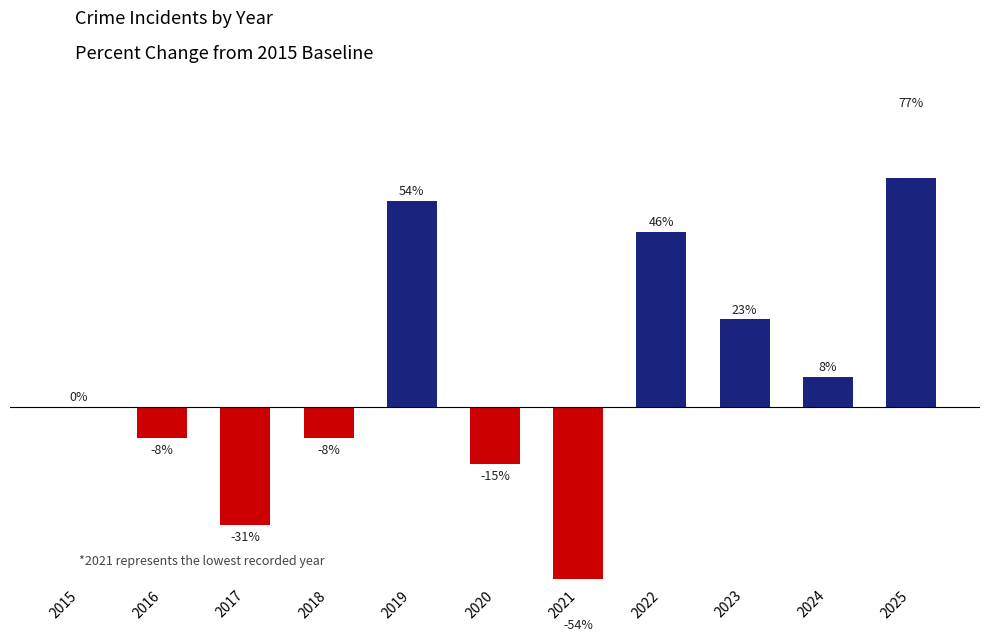

Rank the categories by value from highest to lowest.

2025, 2019, 2022, 2023, 2024, 2015, 2016, 2018, 2020, 2017, 2021